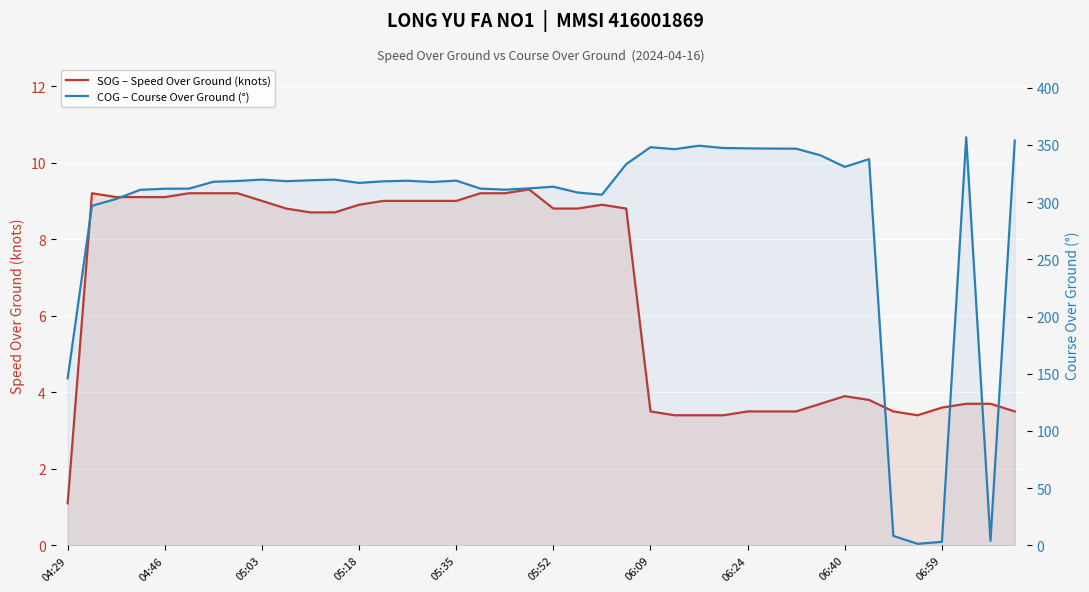

Rank the series at 06:59 from highest to lowest value.

SOG – Speed Over Ground (knots), COG – Course Over Ground (°)